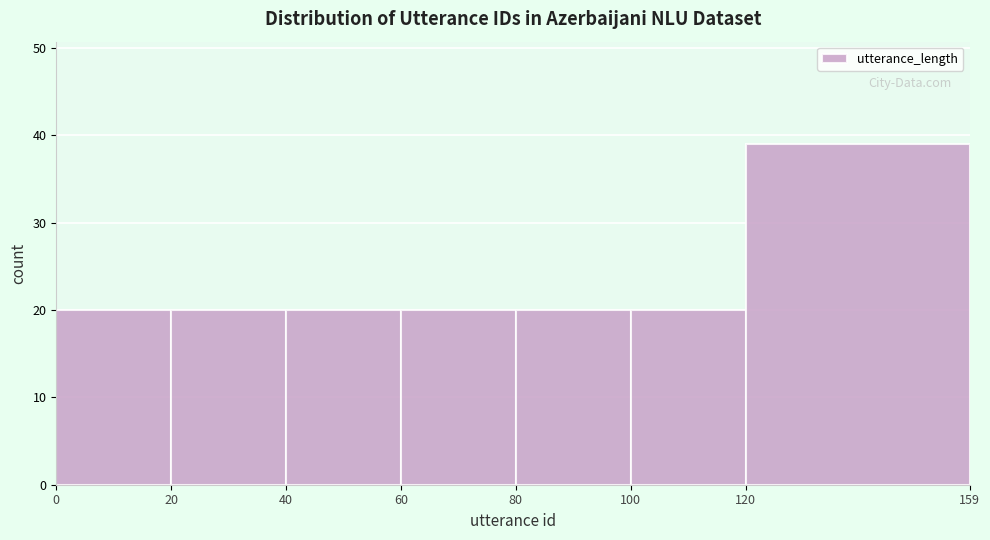

Reading left to right, transcribe this chart: for each bar, give the range it covers on the x-axis and its height. The values are not printed on the chart, so give them approximately, as read against the axis.

0 to 20: 20
20 to 40: 20
40 to 60: 20
60 to 80: 20
80 to 100: 20
100 to 120: 20
120 to 159: 39